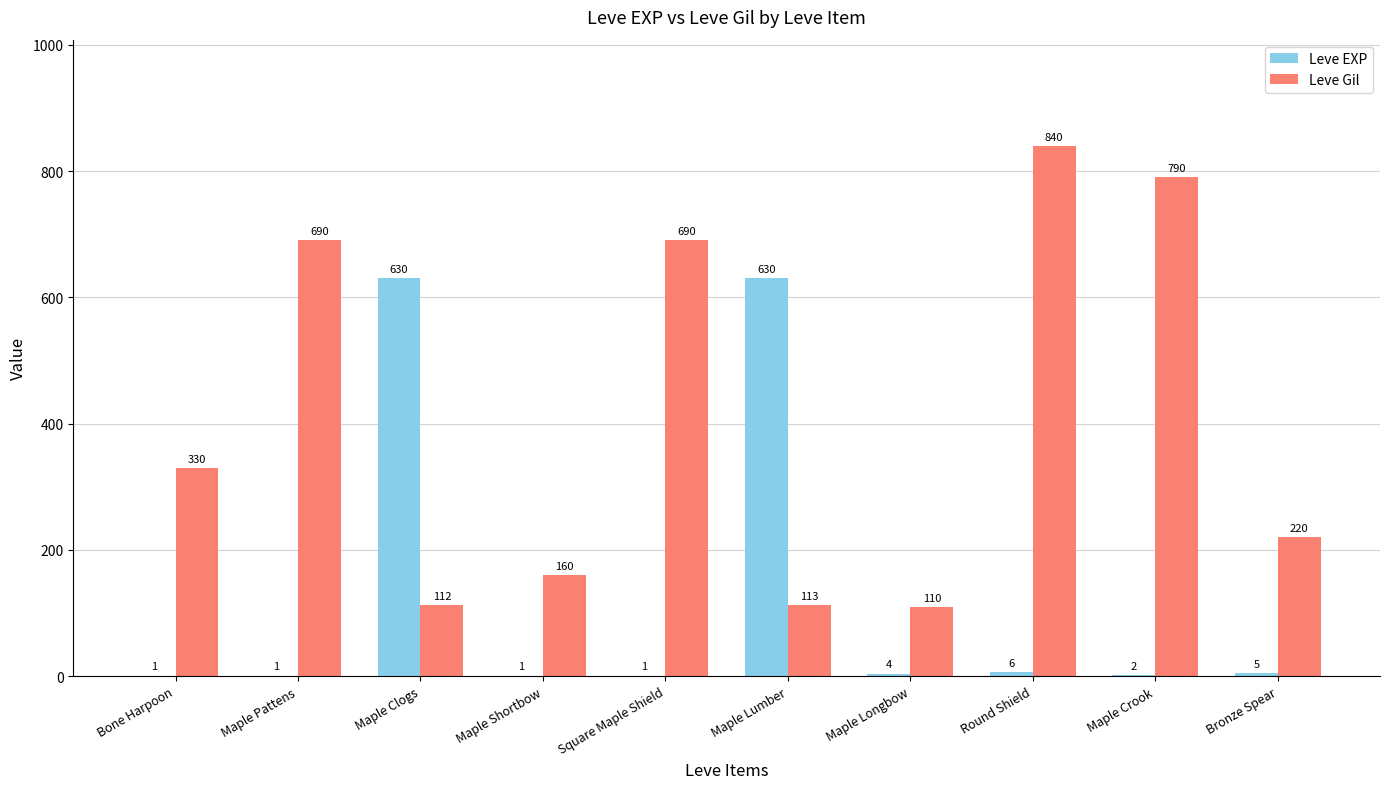

What is the approximate value of Leve EXP at Bone Harpoon?

1